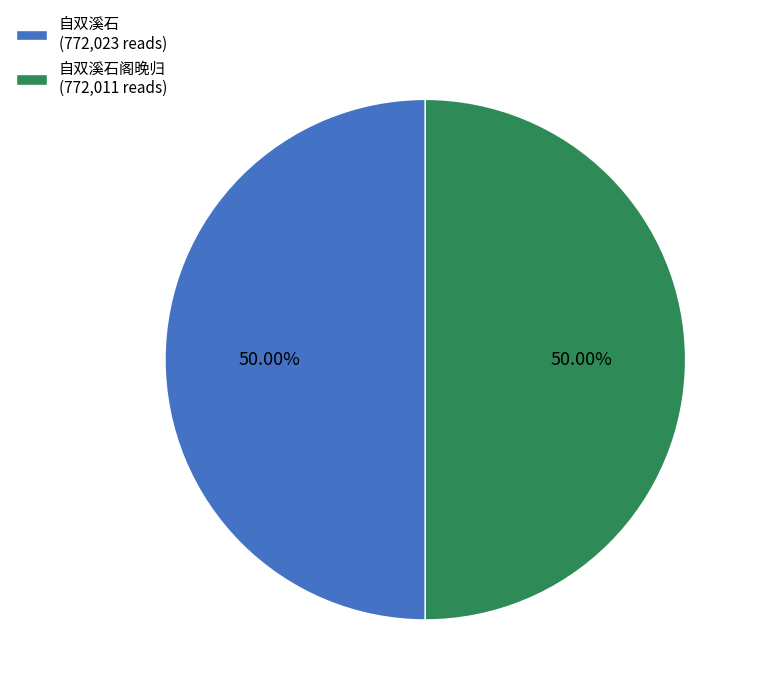

How many slices are in this pie chart?

2